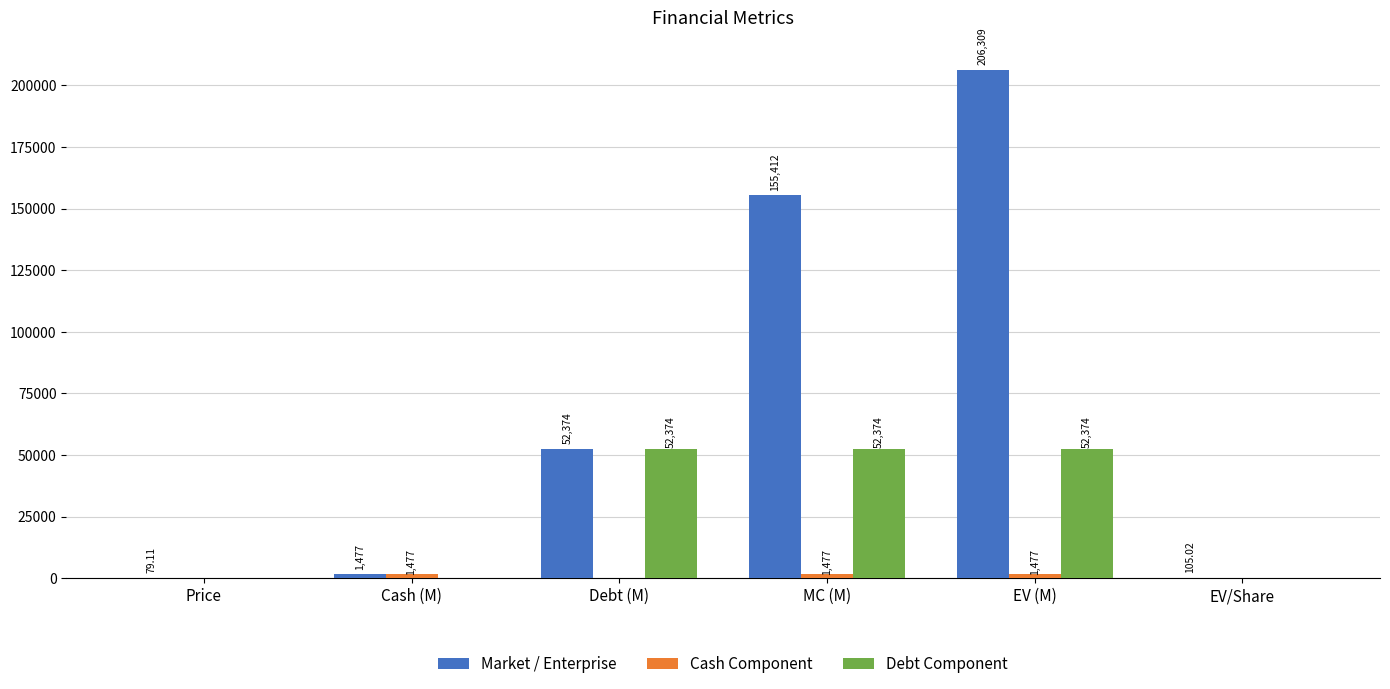

How many groups of bars are there?

6